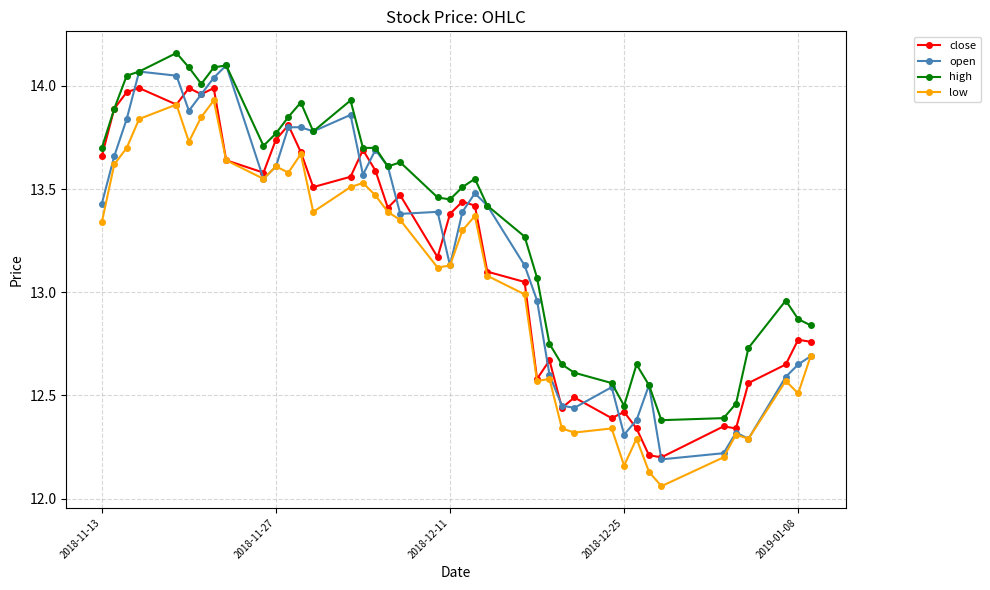

Which series has the largest range (max minus min)?

open